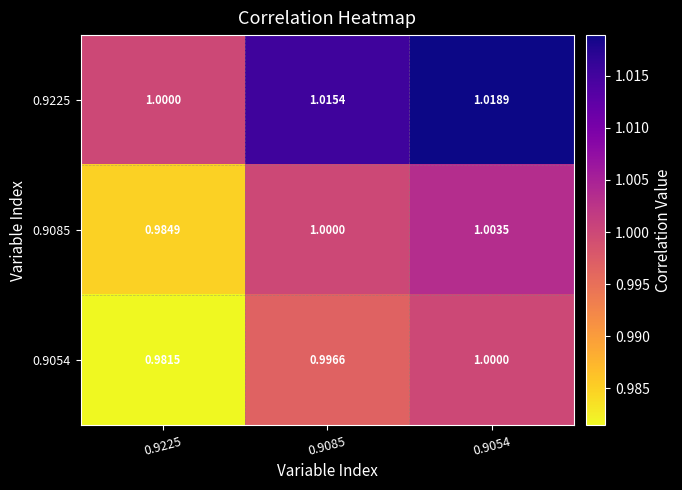

At how many categories does at least one series exceed 0?

3